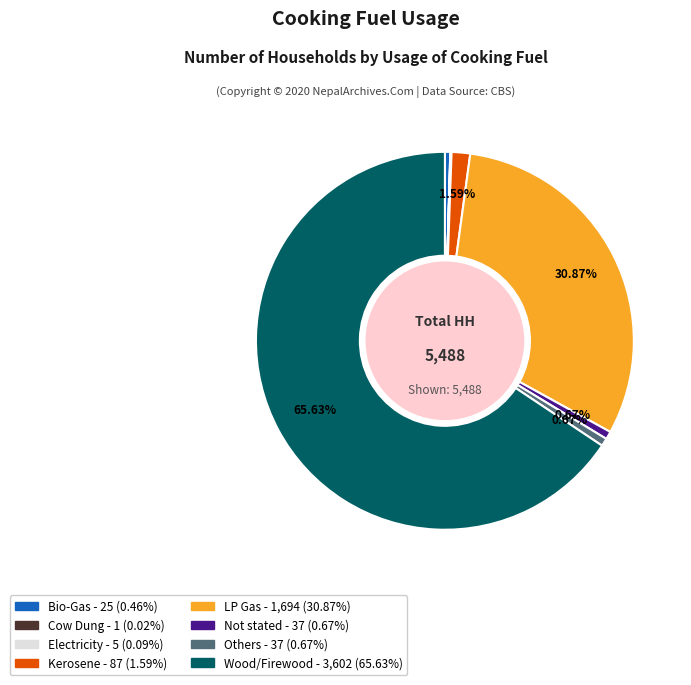

Which category has the biggest portion of the pie?

Wood/Firewood